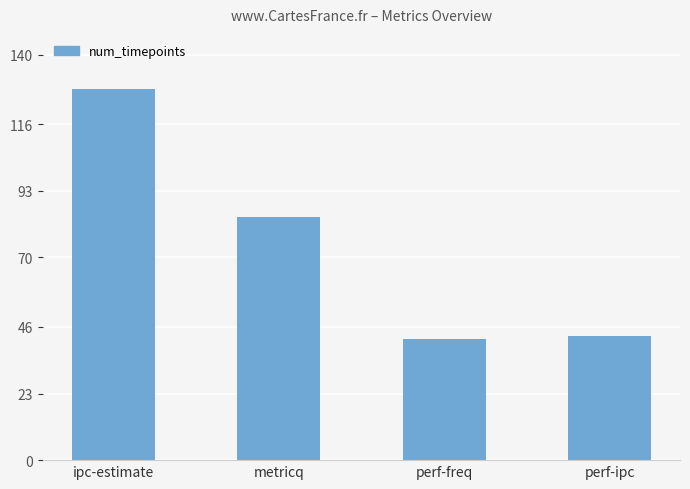

The value at ipc-estimate is 128. True or false?

True